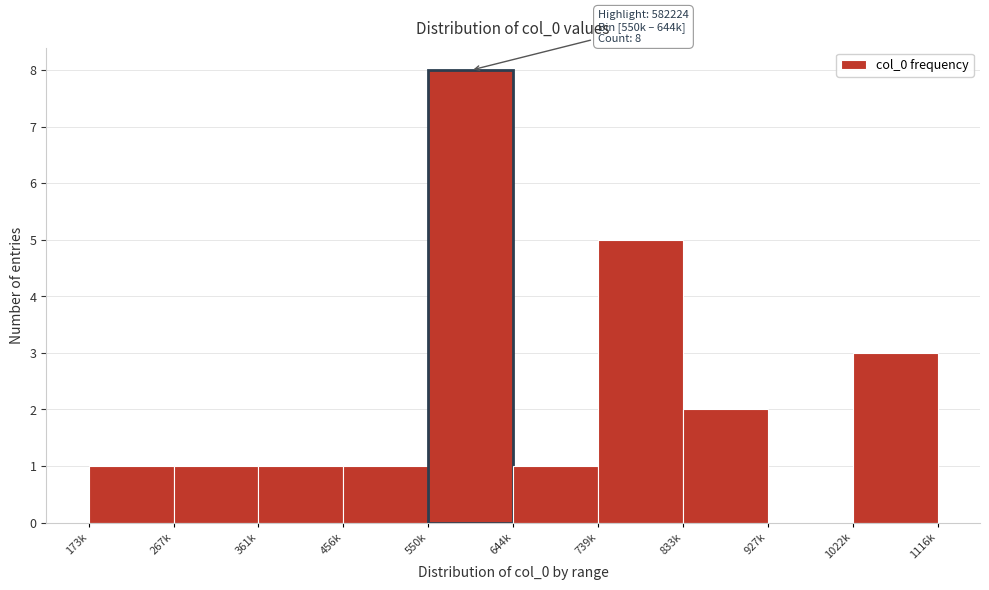

Reading left to right, transcribe all the data shown in this chart.

173k=1	267k=1	361k=1	456k=1	550k=8	644k=1	739k=5	833k=2	927k=0	1022k=3